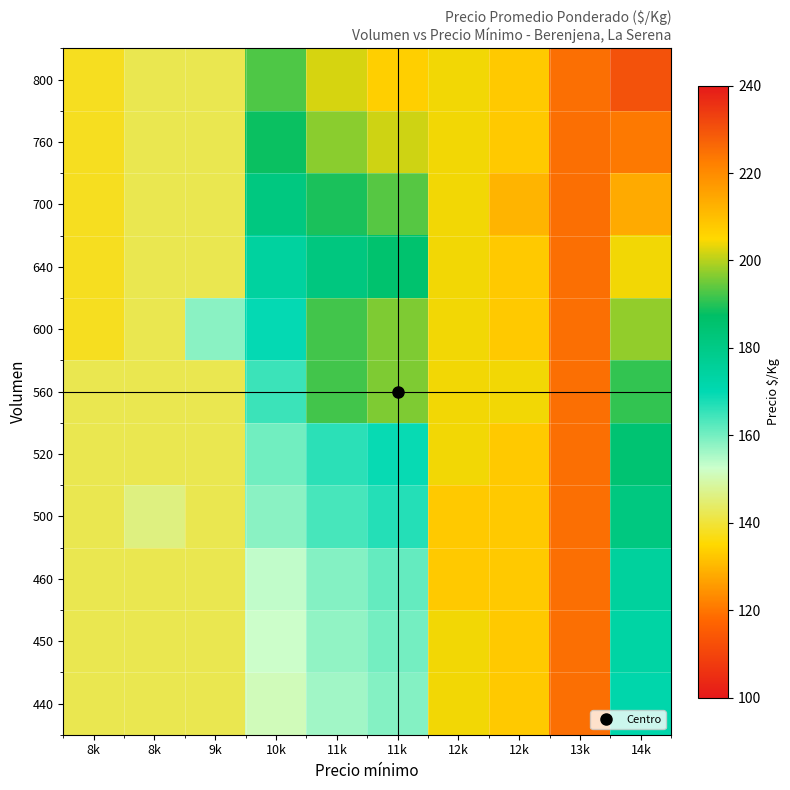

Which has a higher value, 9k or 10k?

10k